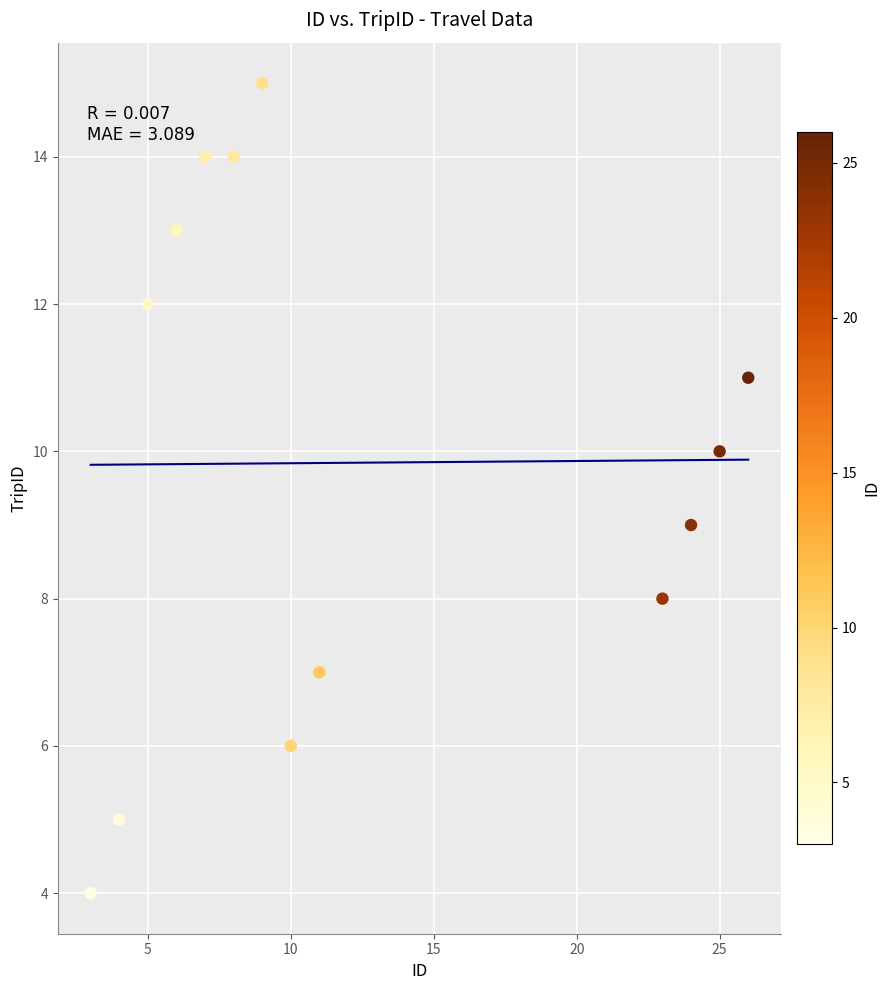

What is the range of X values (max minus min)?

23